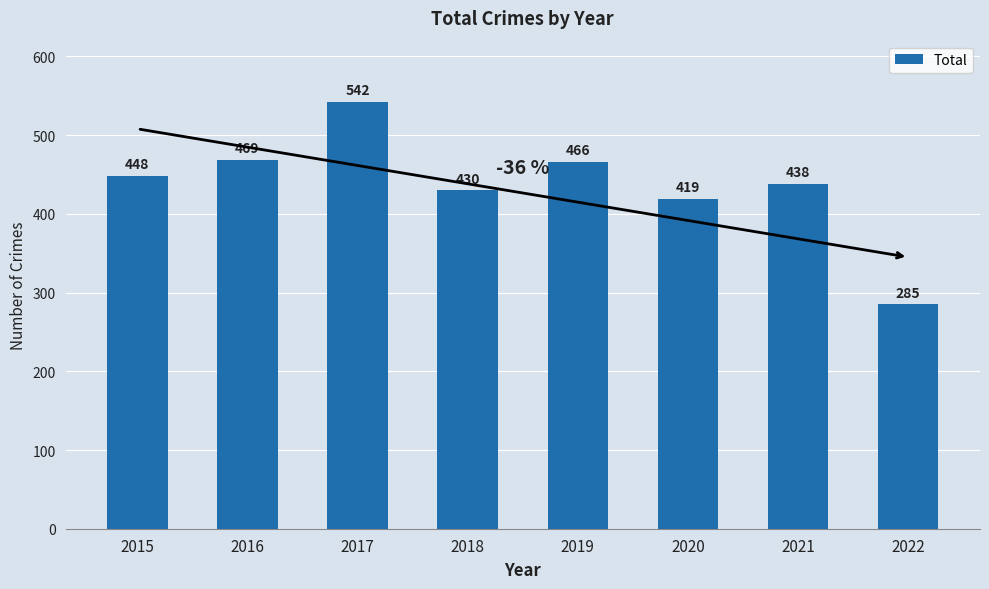

What is the sum of all values?

3497